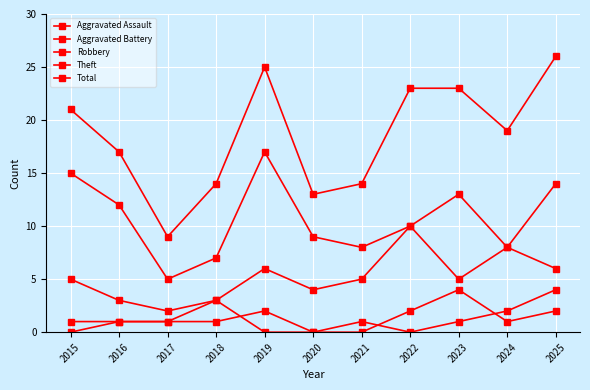

What is the difference between the highest and lowest values at 2024?

18